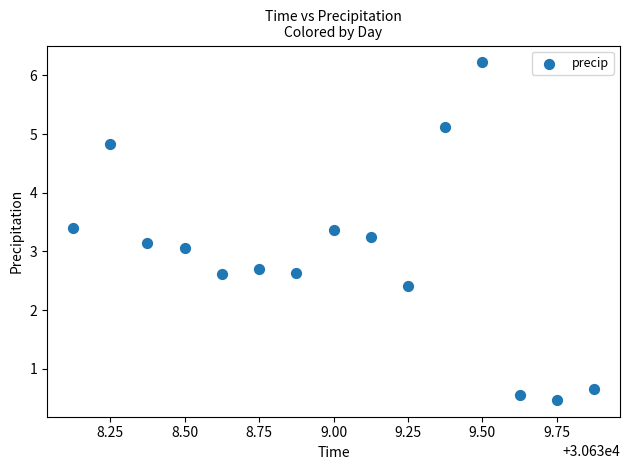

What Y value in the scatter plot is closest to 3?

3.1